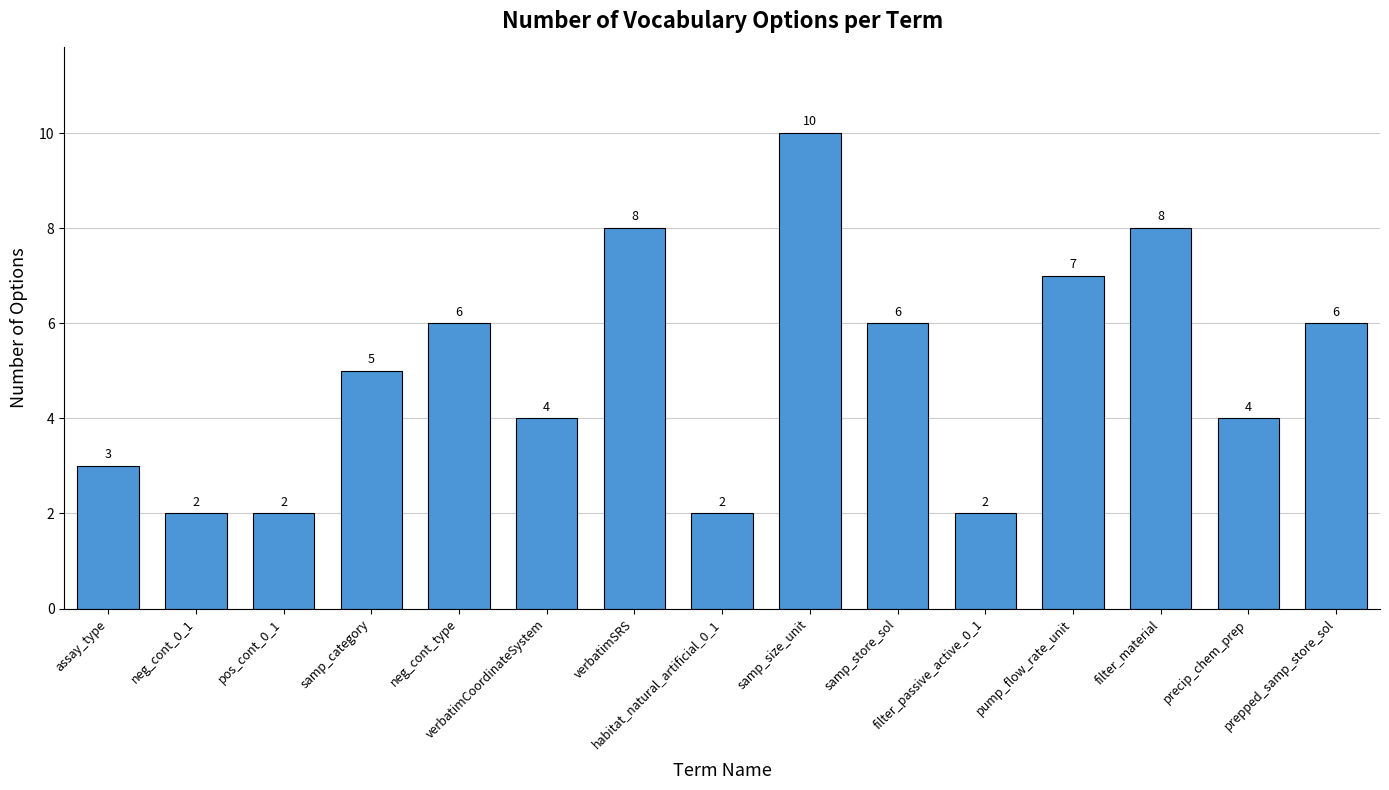

What is the label of the 15th bar from the right?

assay_type